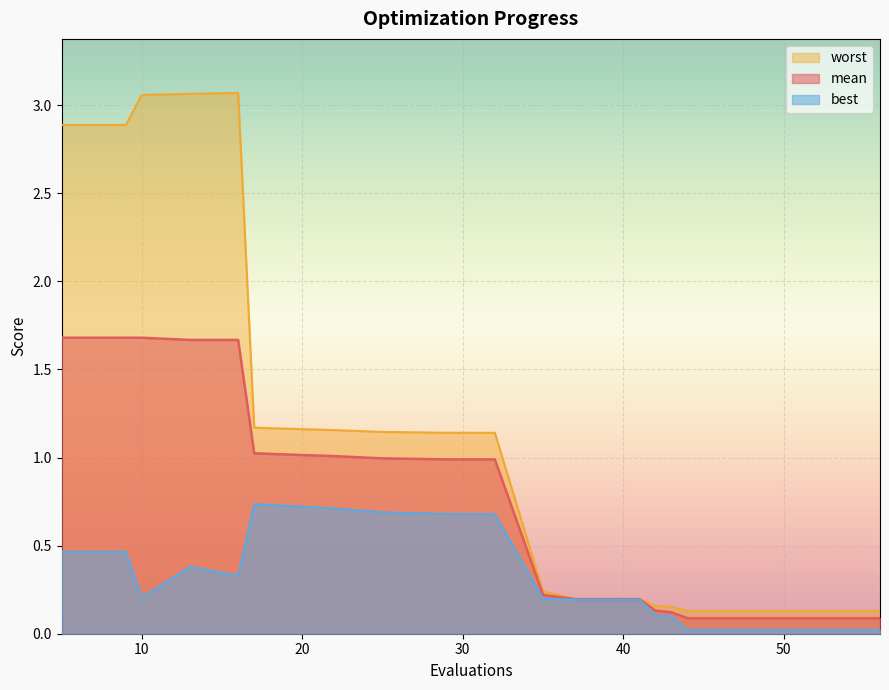

Which category has the highest value in the best series?

17